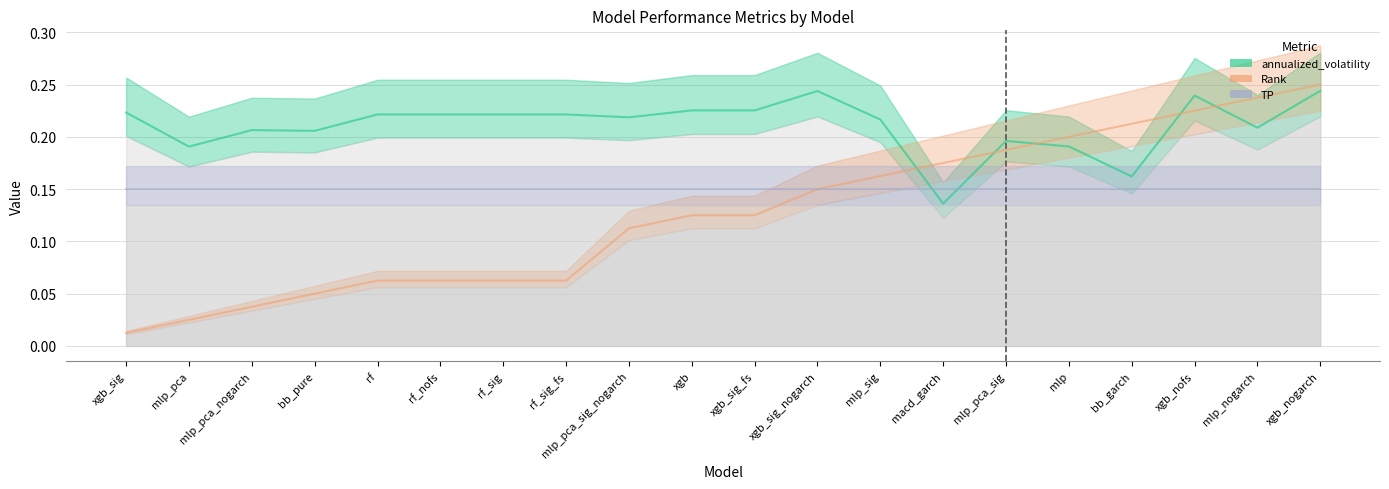

What is the sum of all TP values?

3.0